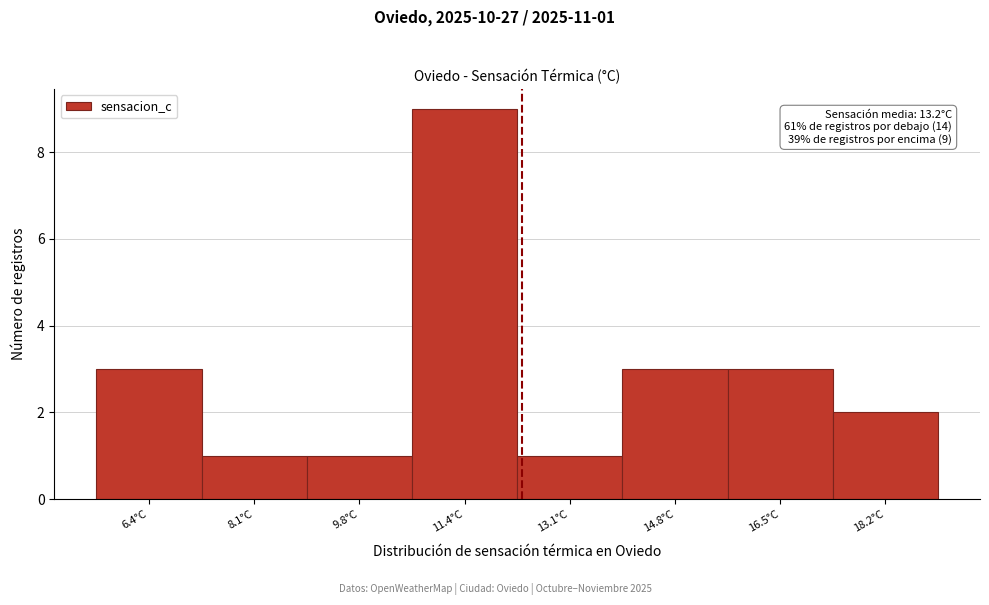

Reading left to right, extract all data points from this chart.

3	1	1	9	1	3	3	2